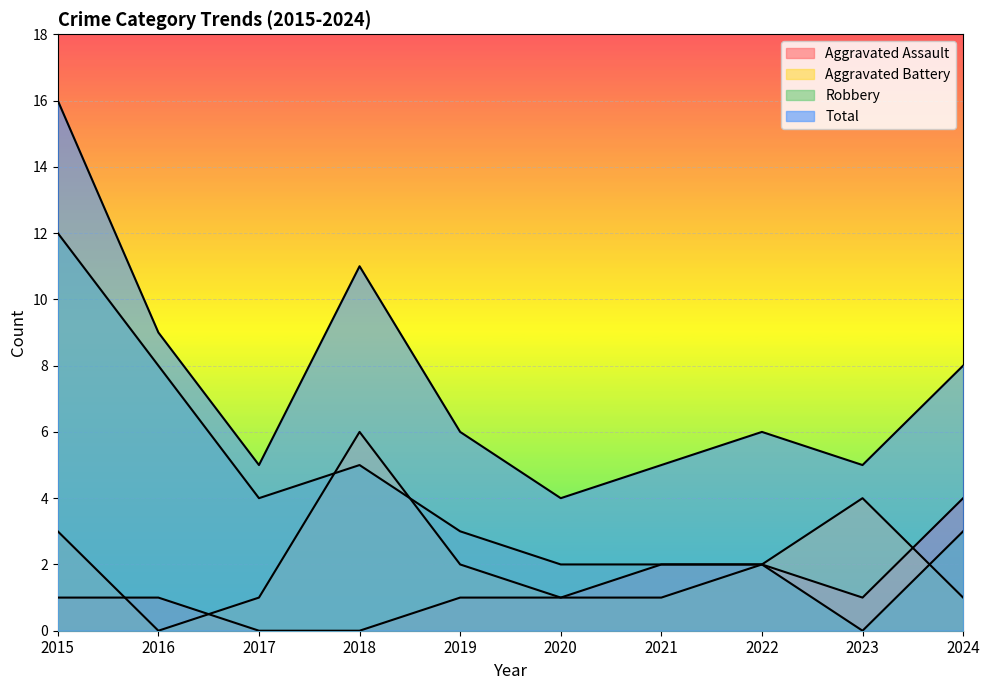

Where is the first local maximum for Robbery?

2018